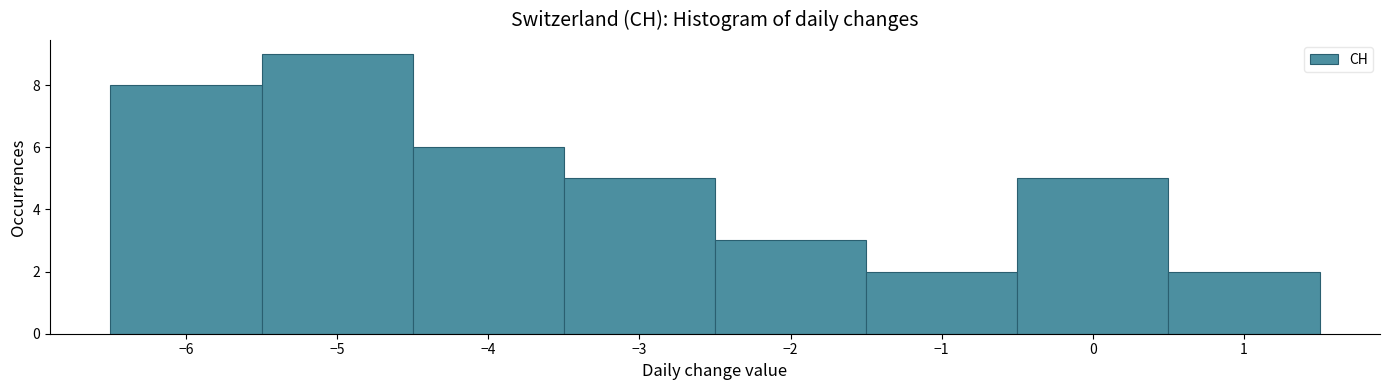

Reading left to right, transcribe this chart: for each bar, give the range it covers on the x-axis and its height. The values are not printed on the chart, so give them approximately, as read against the axis.

-6.5 to -5.5: 8
-5.5 to -4.5: 9
-4.5 to -3.5: 6
-3.5 to -2.5: 5
-2.5 to -1.5: 3
-1.5 to -0.5: 2
-0.5 to 0.5: 5
0.5 to 1.5: 2